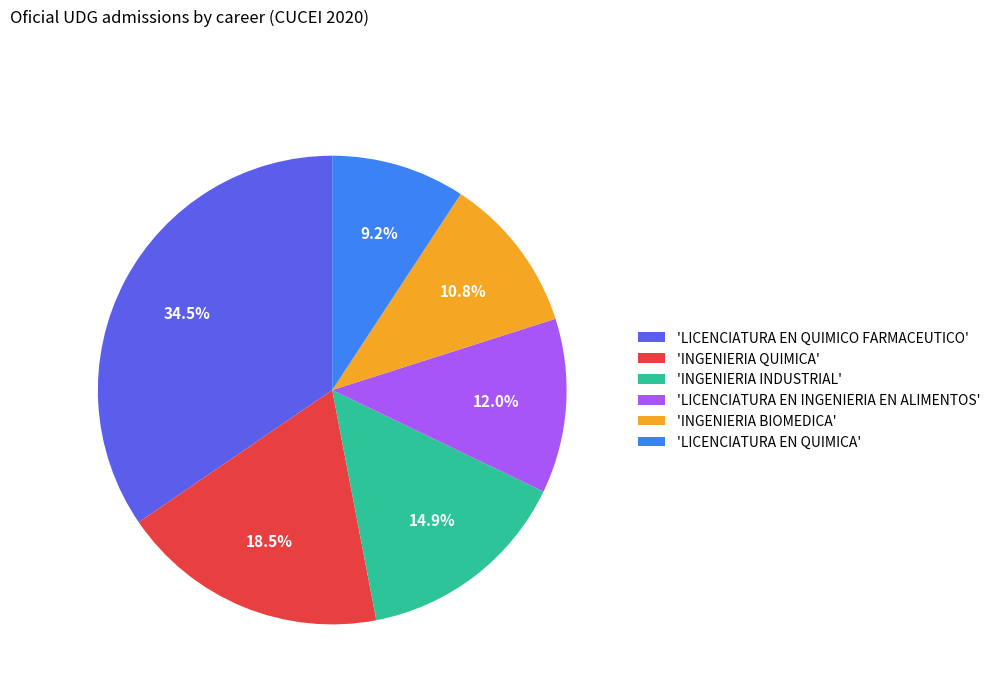

How many segments does this pie chart have?

6